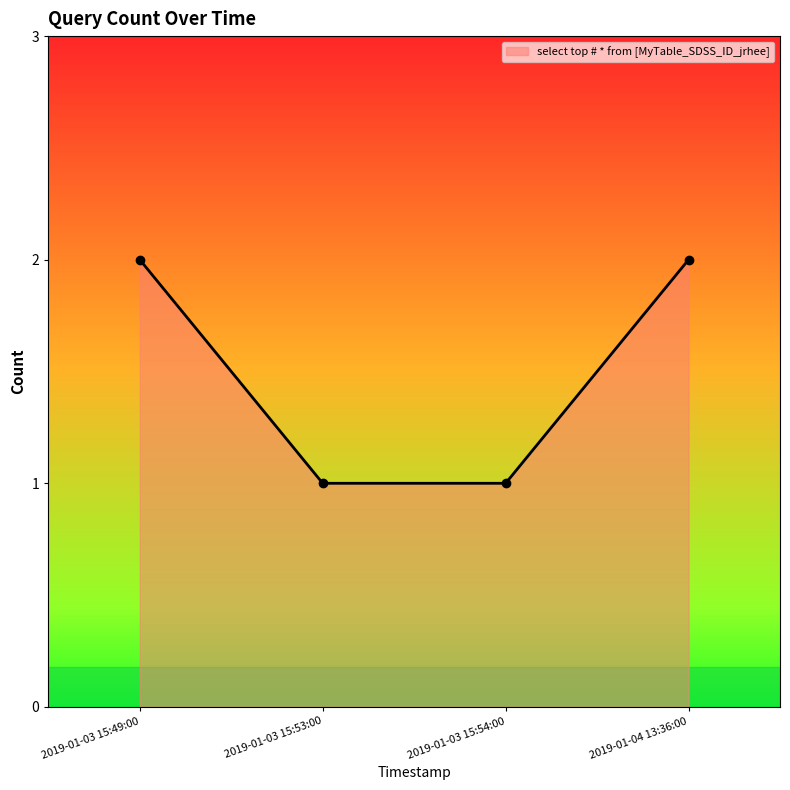

What is the average value?

2